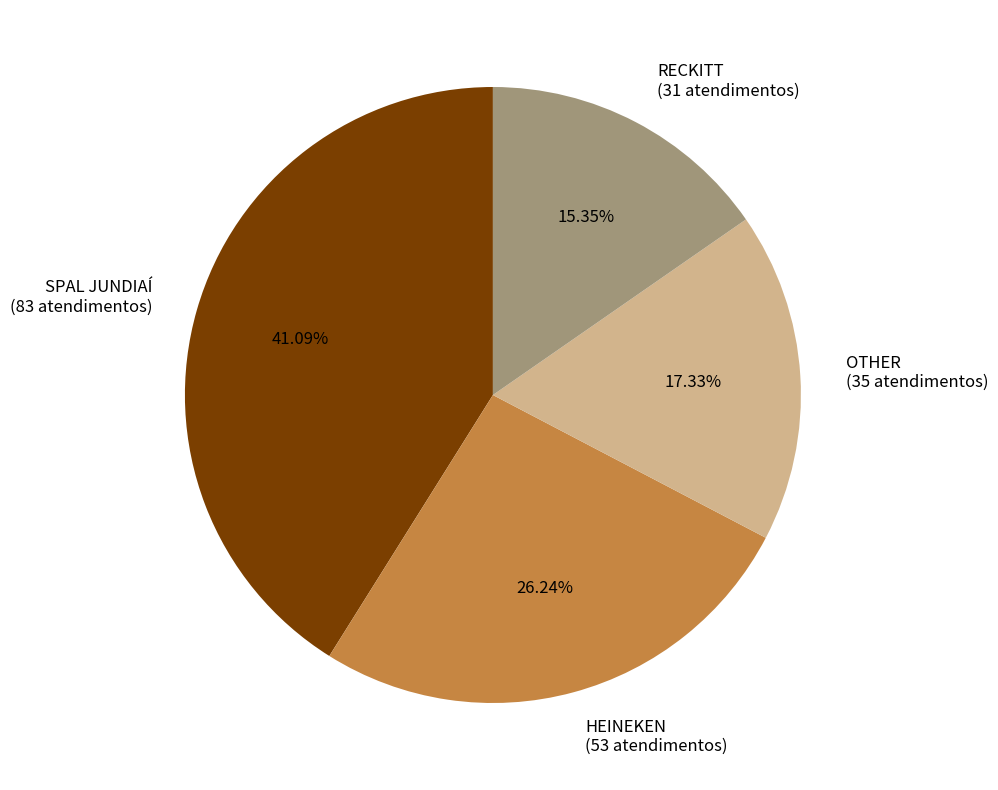

To the nearest percent, what percentage of the pie is SPAL JUNDIAÍ?

41%